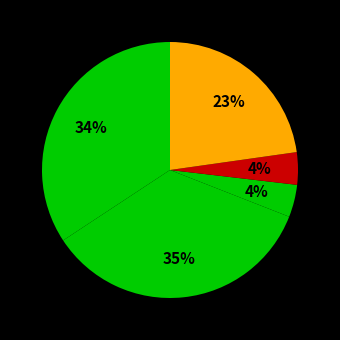

Count the number of slices in the pie.

5